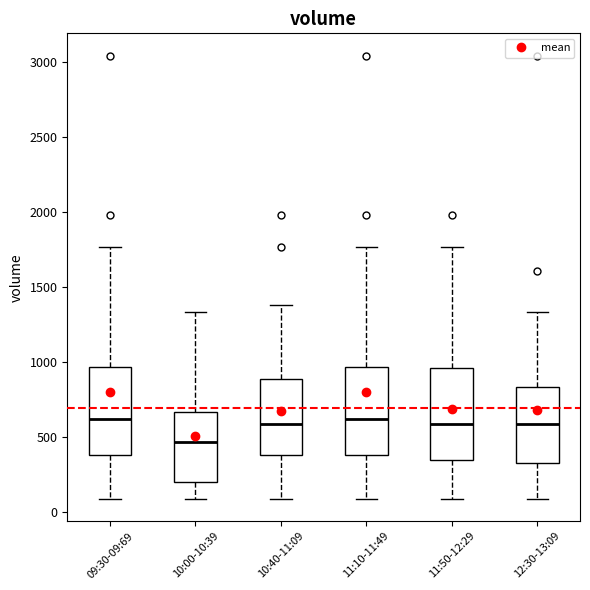

Where is the lower edge of the box for 11:50-12:29 on the y-axis? The values are not printed on the chart, so give them approximately, as read against the axis.

350